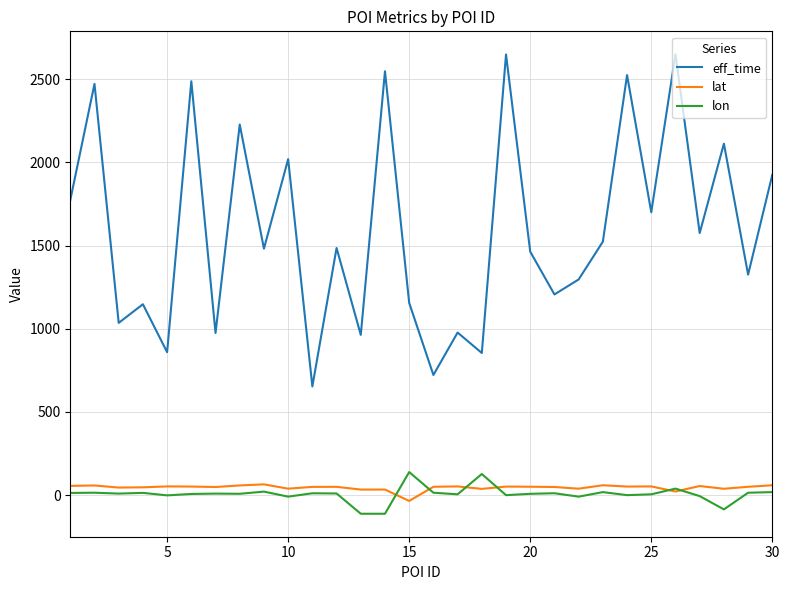

Which series has the largest total across all categories?

eff_time